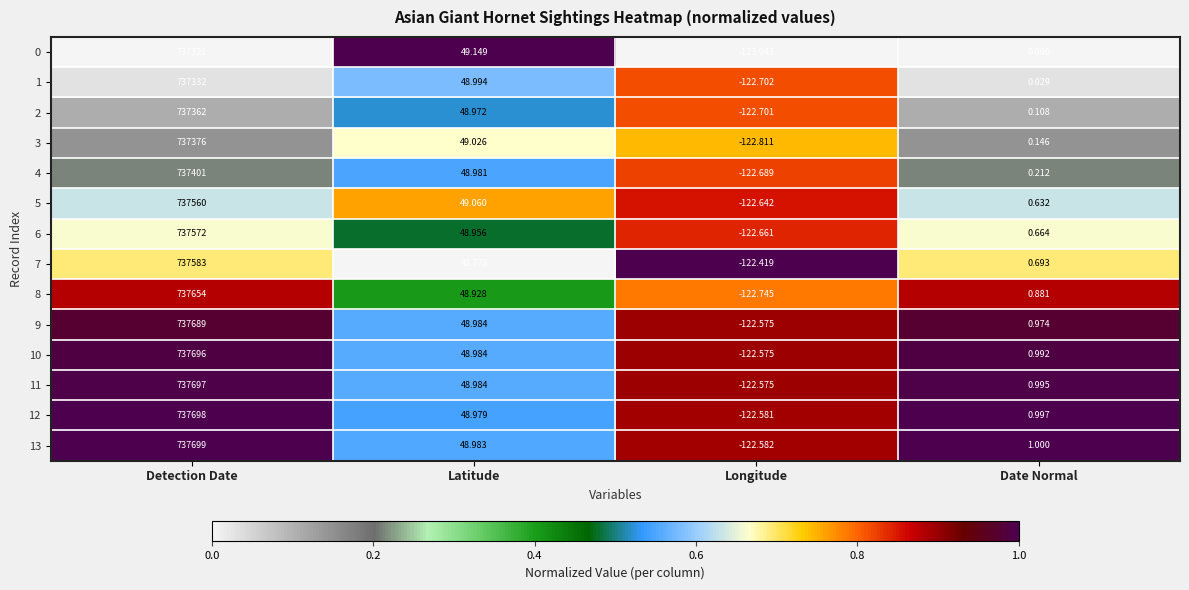

List the labels in order of 13 value, smallest first.

Longitude, Date Normal, Latitude, Detection Date